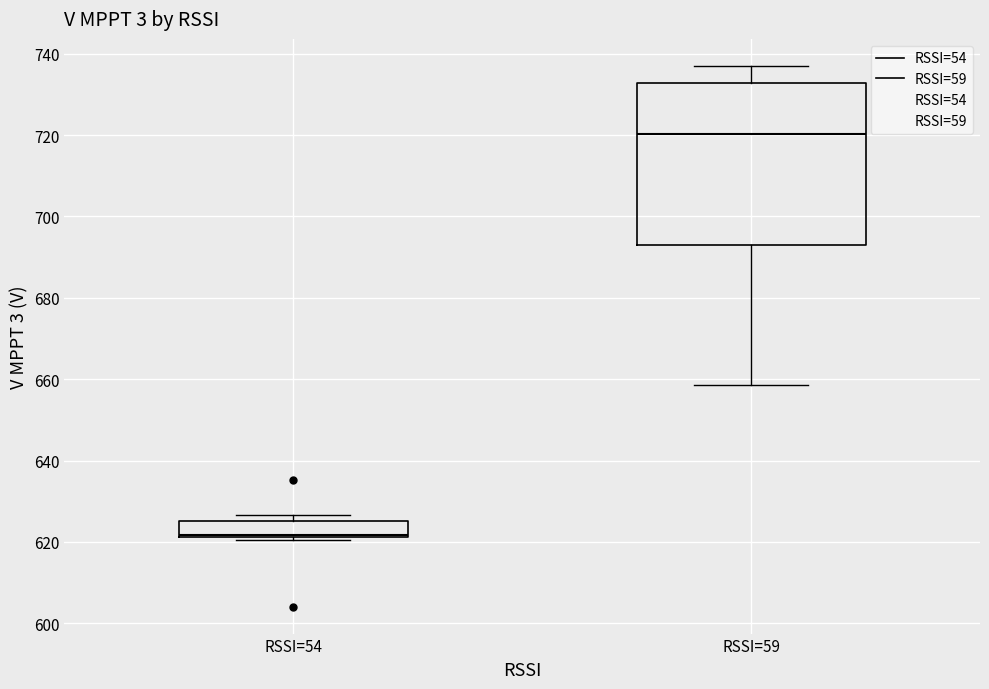

Where does the upper whisker of the box for RSSI=59 end on the y-axis? The values are not printed on the chart, so give them approximately, as read against the axis.

738